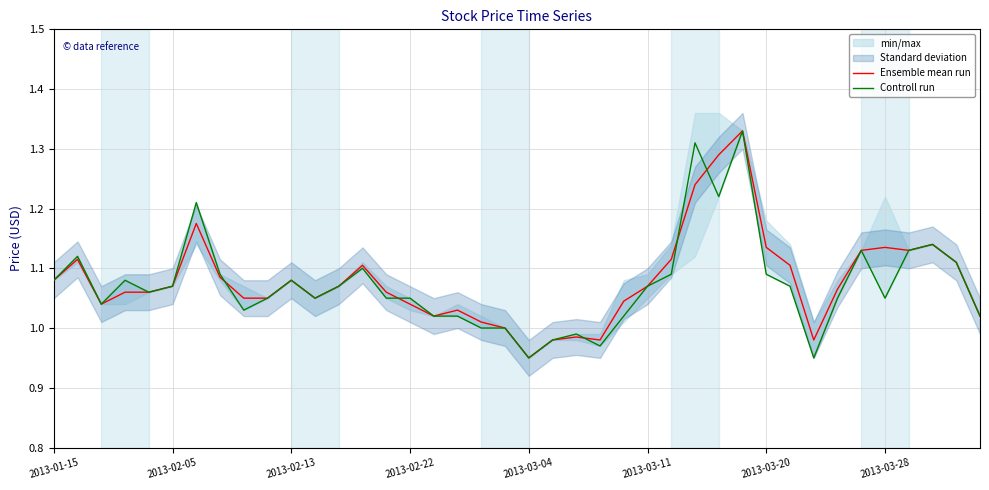

At which label does Ensemble mean run reach its minimum?

2013-03-04